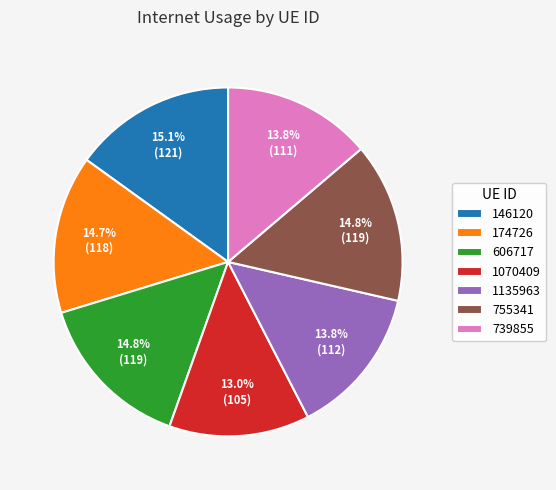

Approximately how many times larger is the value at 1070409 compared to 606717?

0.9